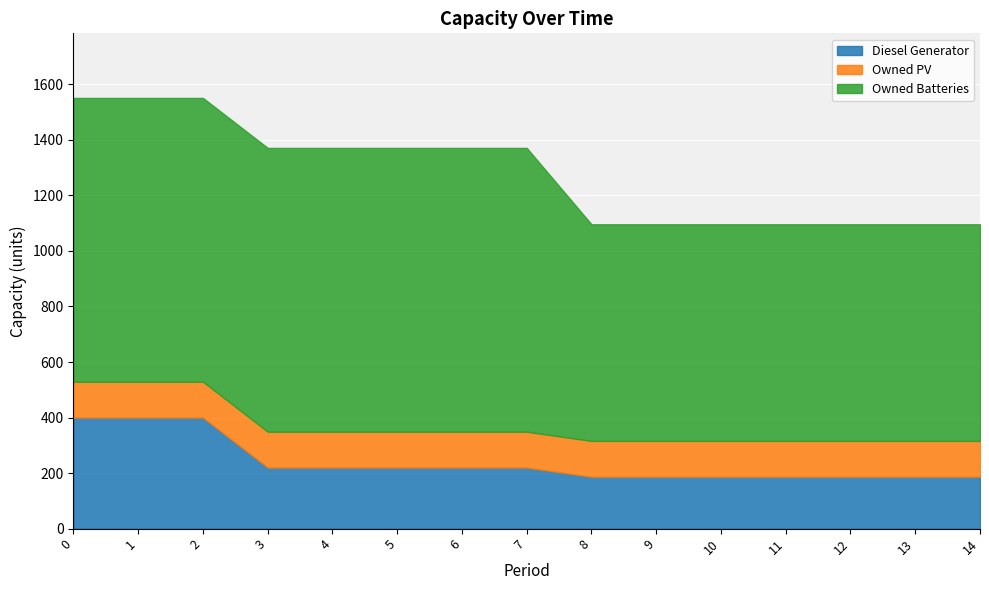

Count the Owned Batteries values in the range 780 to 1022.

15